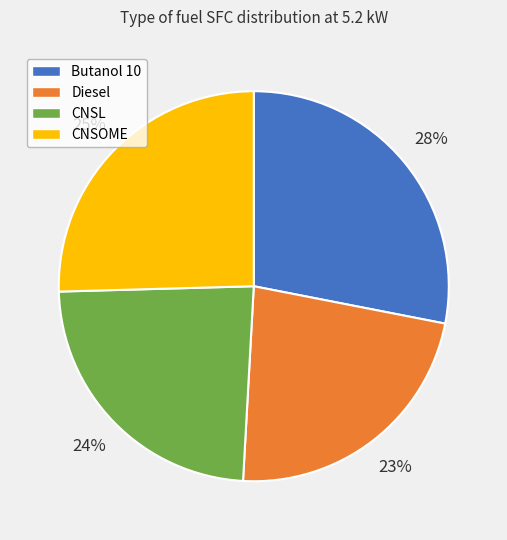

To the nearest percent, what is the average slice percentage?

25%